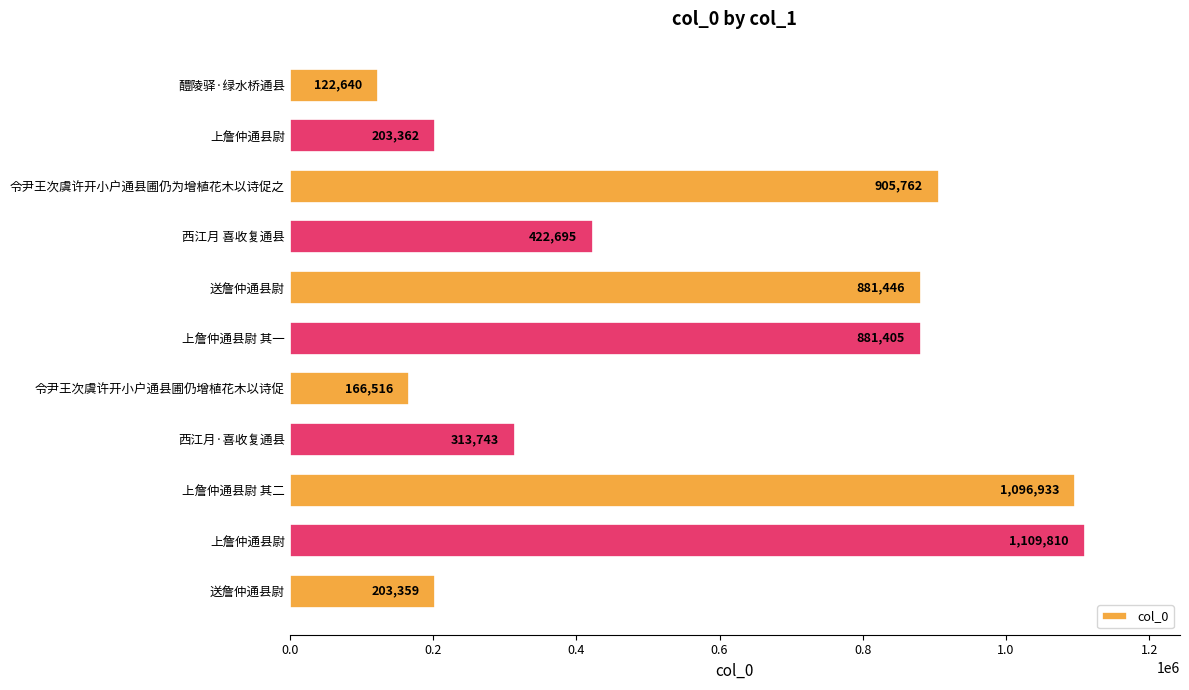

Where is the data nearest to the value 616225?

西江月 喜收复通县